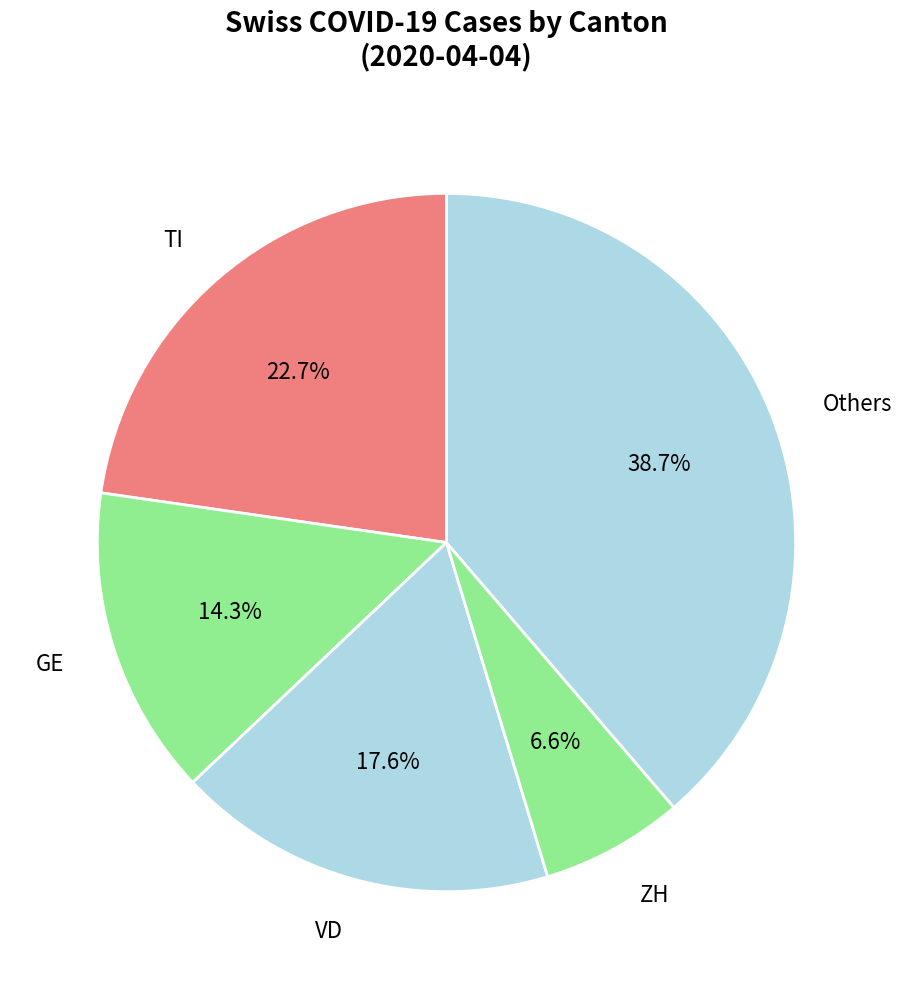

Does any single category account for the majority?

No